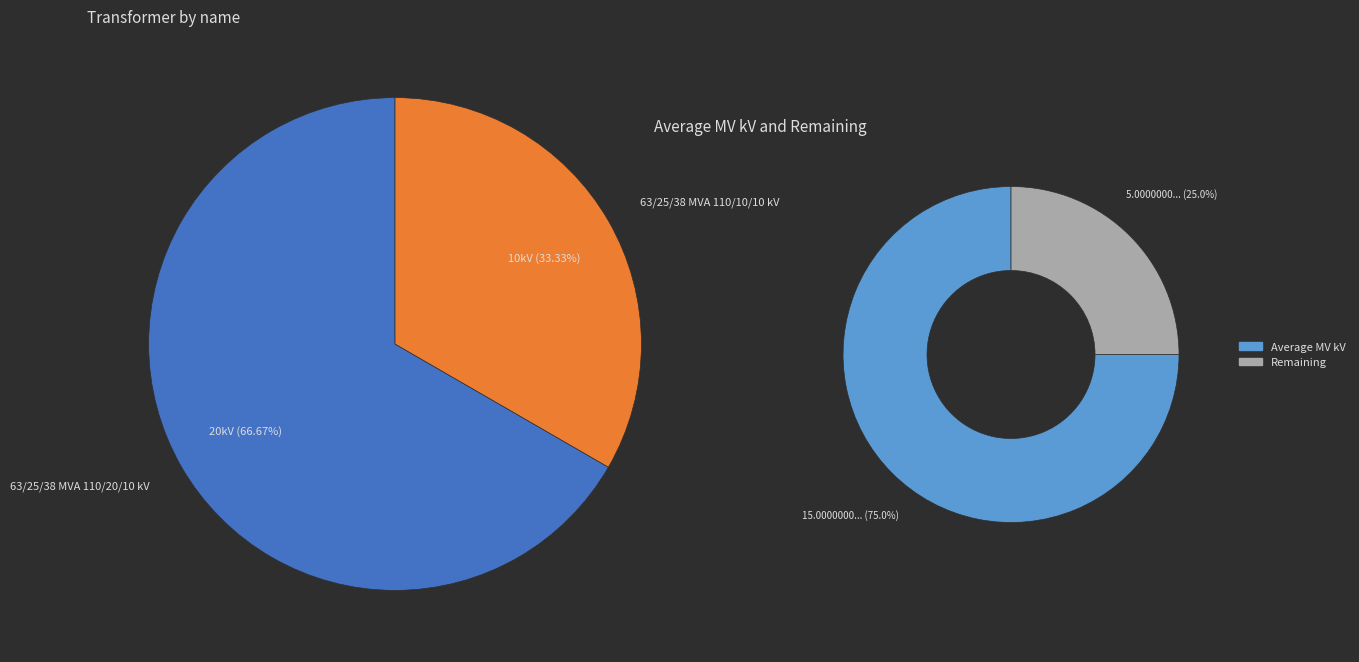

To the nearest percent, what percentage of the pie is 63/25/38 MVA 110/20/10 kV?

67%